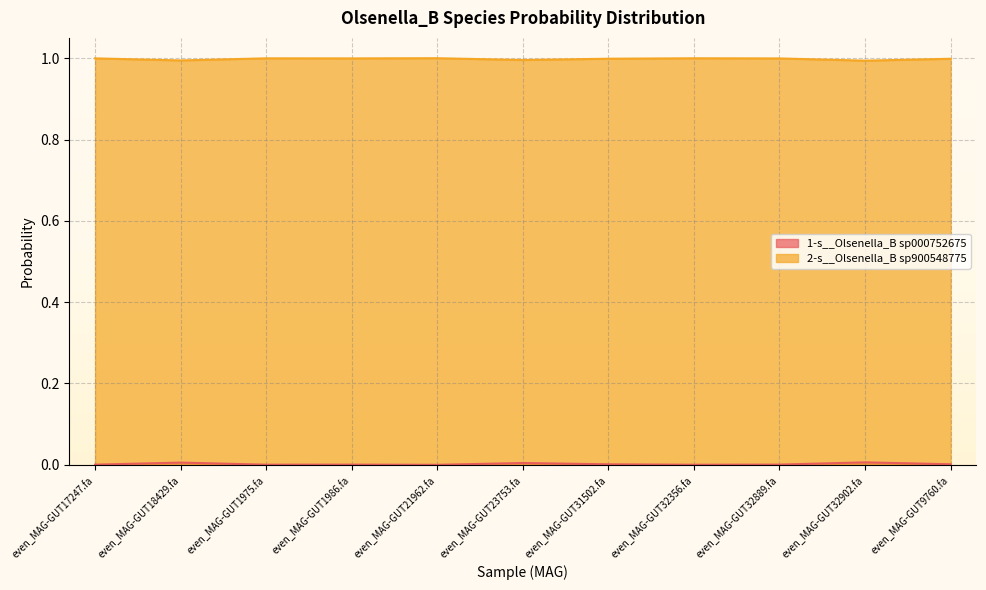

Which category has the lowest value in the 1-s__Olsenella_B sp000752675 series?

even_MAG-GUT21962.fa